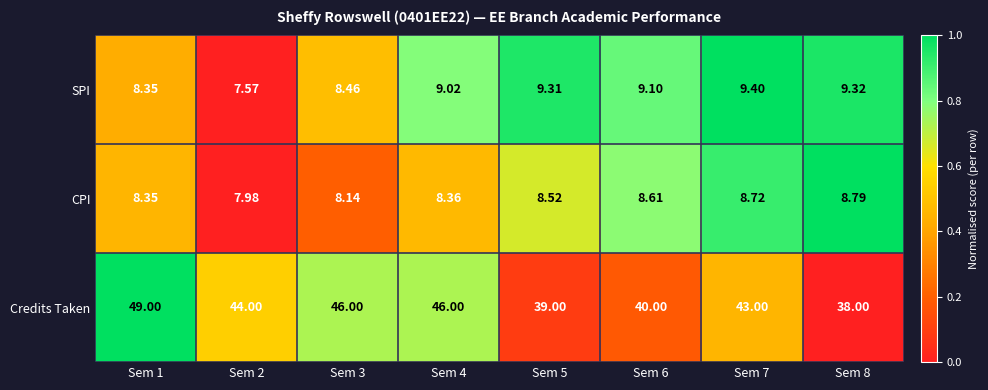

At Sem 4, list the series in order from largest to smallest.

Credits Taken, SPI, CPI